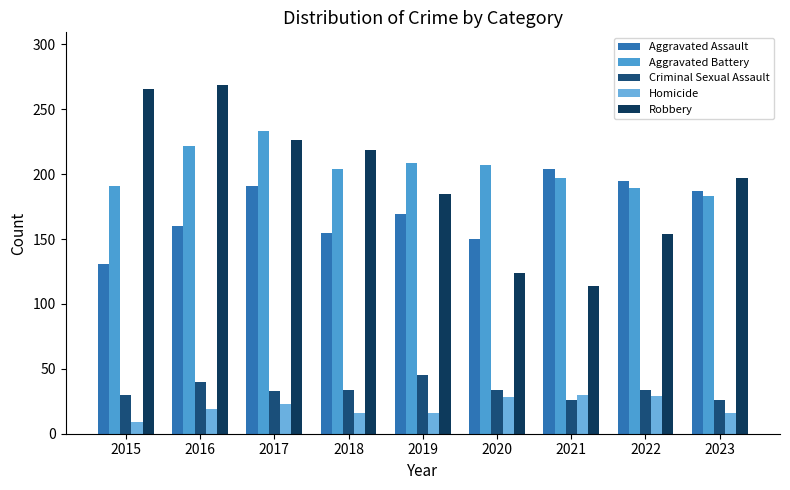

Read the Criminal Sexual Assault value at 2021, to the nearest 10.

30